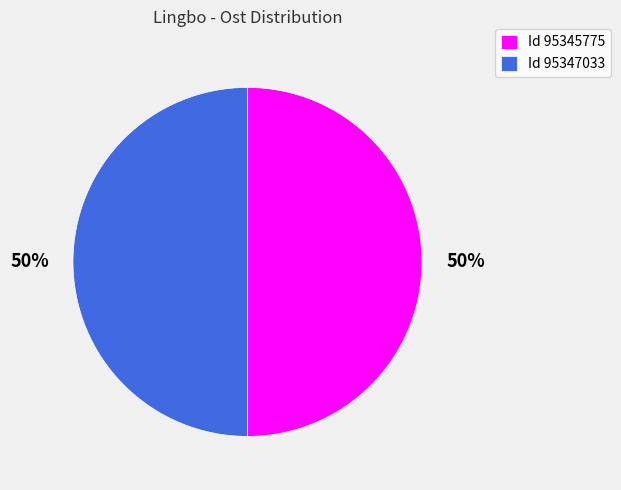

Is it true that Id 95347033 is 41% of the pie?

False